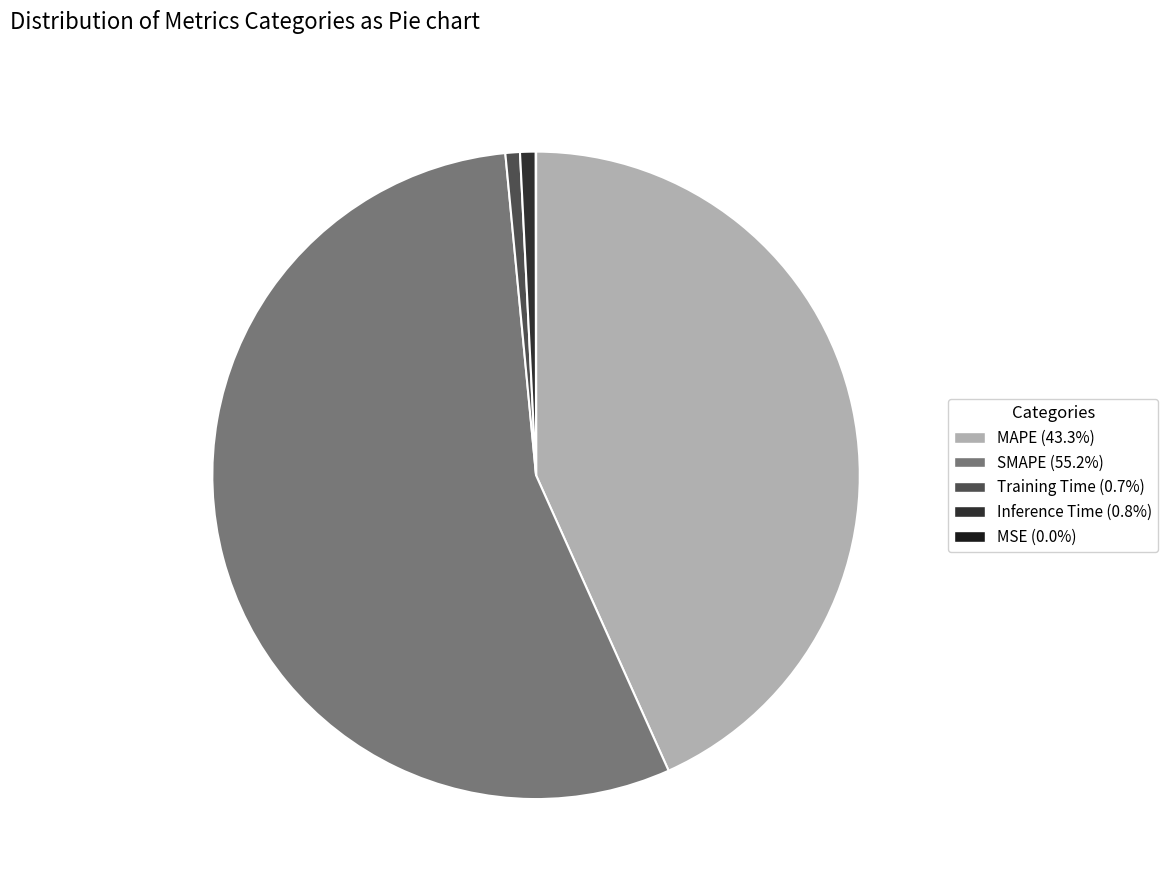

Does SMAPE account for over 50% of the chart?

Yes